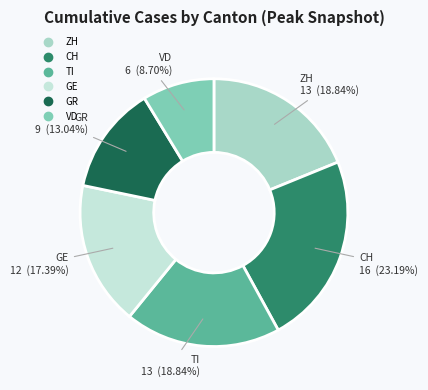

True or false: CH accounts for 23% of the total.

True